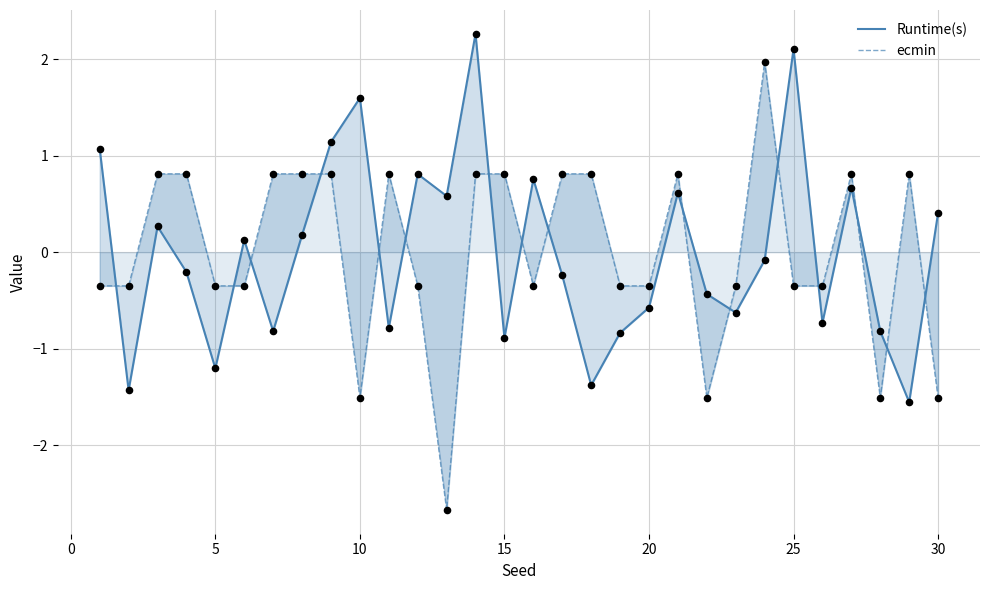

At how many categories does at least one series exceed 1?

6